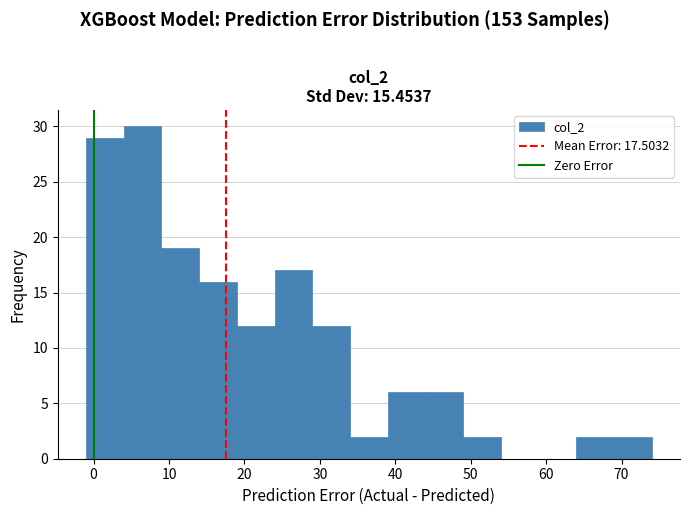

Which range on the x-axis has the tallest bar?

4 to 9